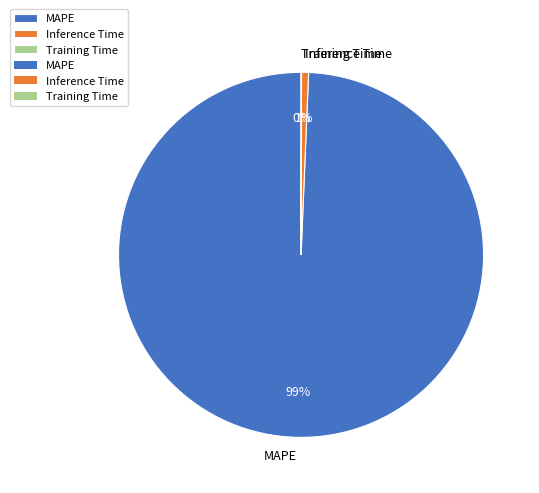

What percentage is the MAPE slice, to the nearest percent?

99%